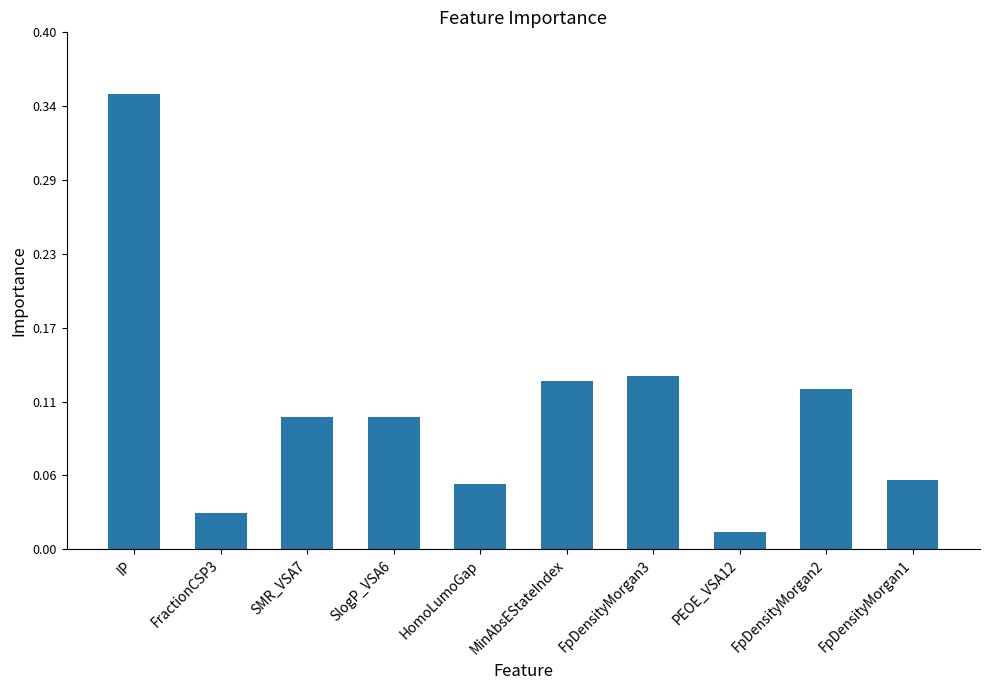

Does the chart contain any negative values?

No